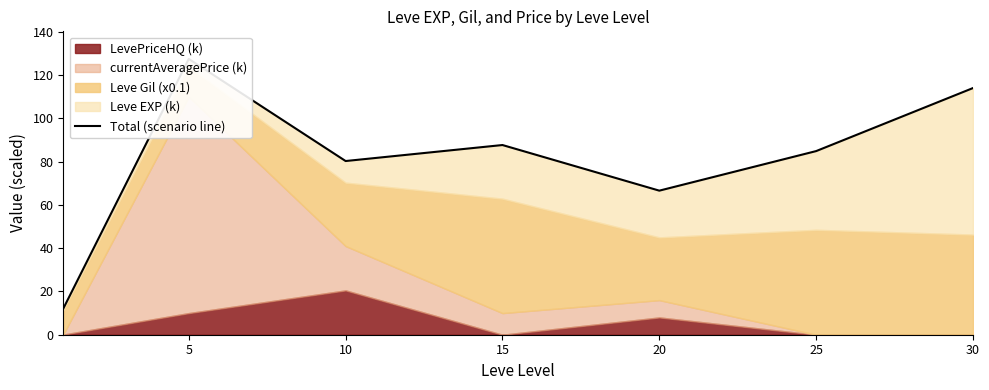

How many lines are shown in the chart?

1